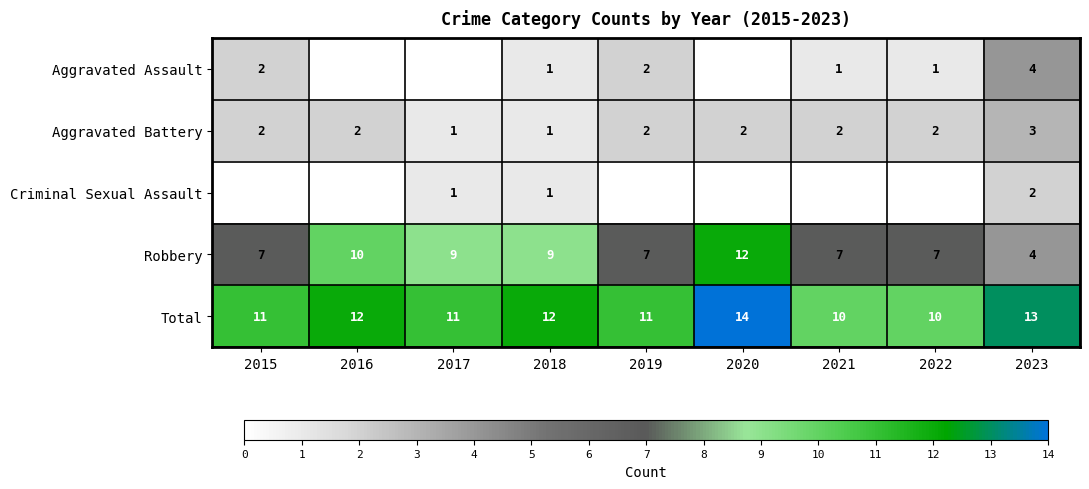

What is the difference between the maximum and minimum values in the Robbery series?

8